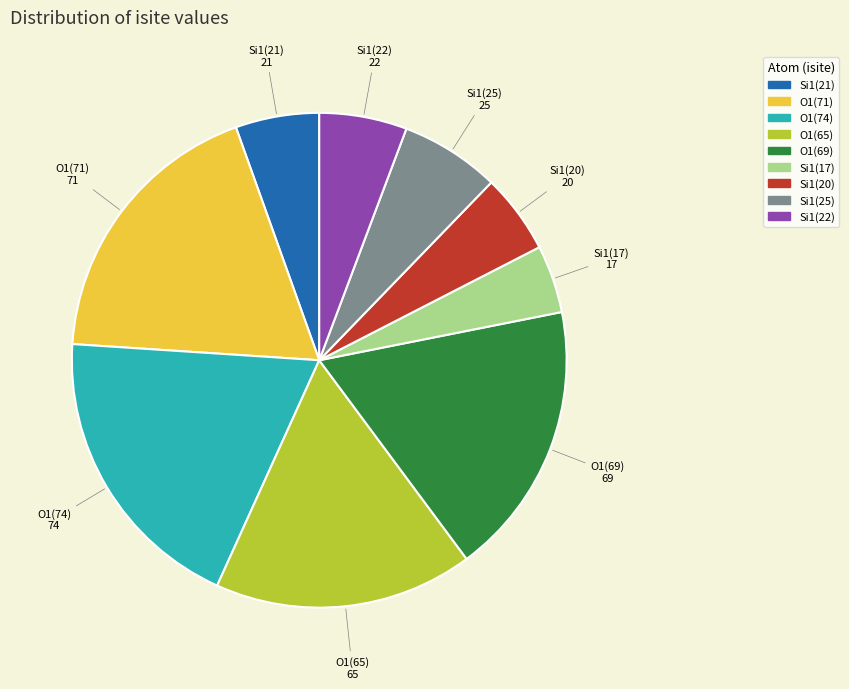

Is there any slice that represents more than half of the pie?

No